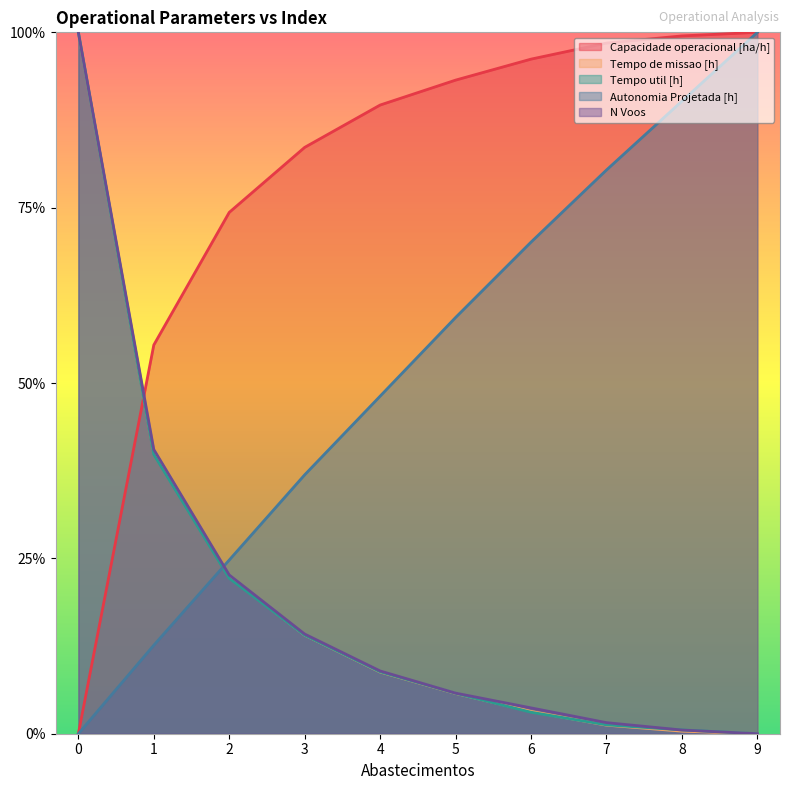

How many values in Autonomia Projetada [h] are above zero?

9